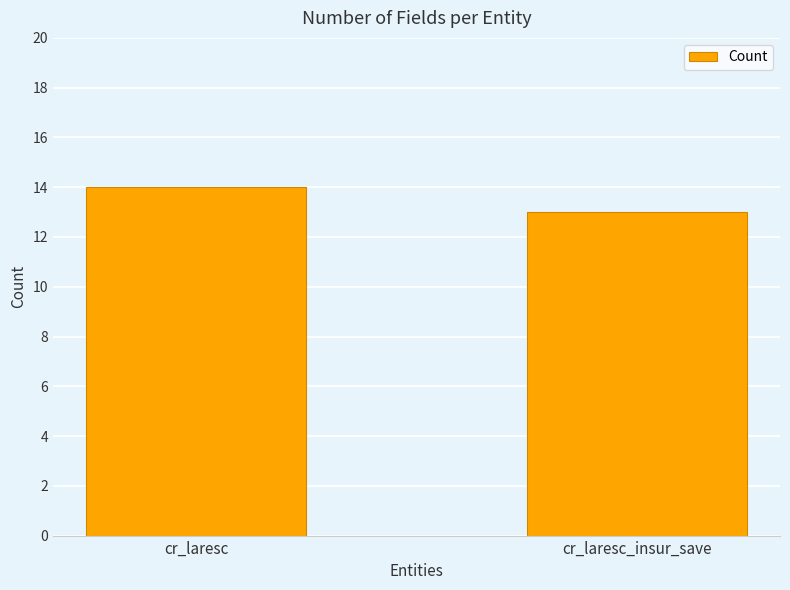

What is the average value?

14